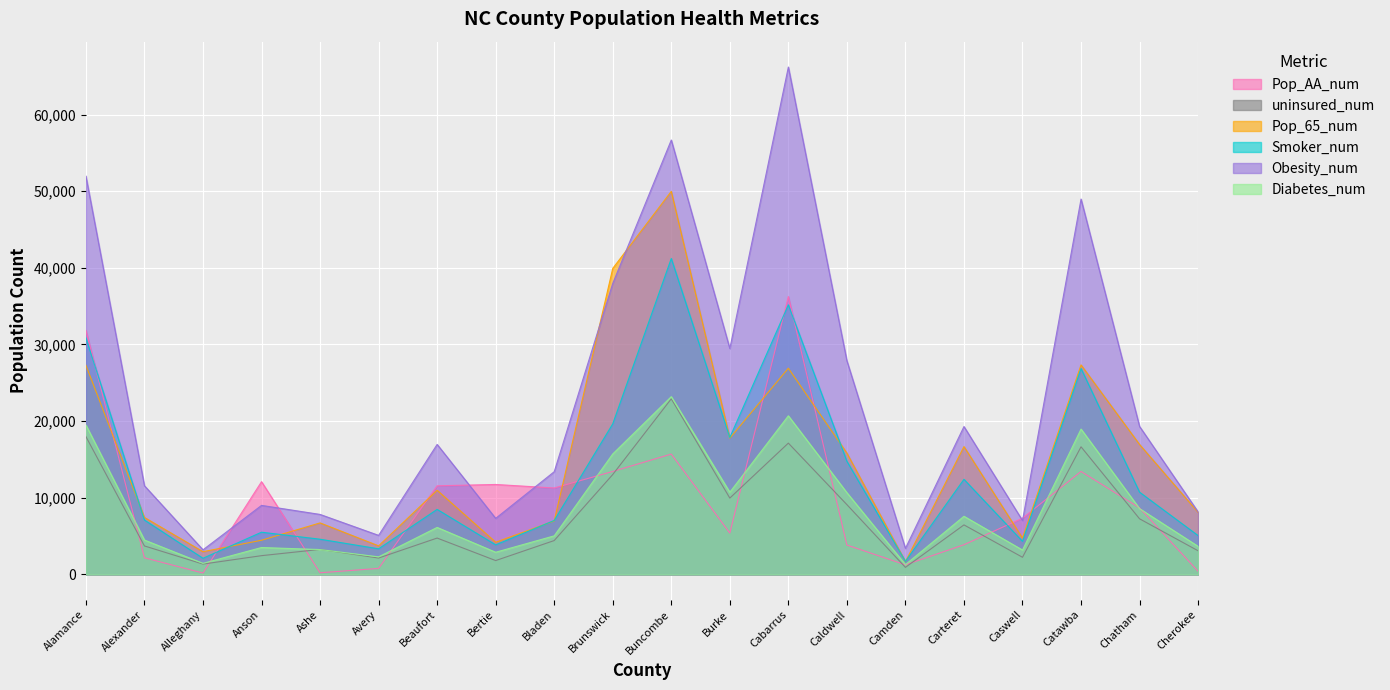

The value of Diabetes_num at Burke is 10715. True or false?

True